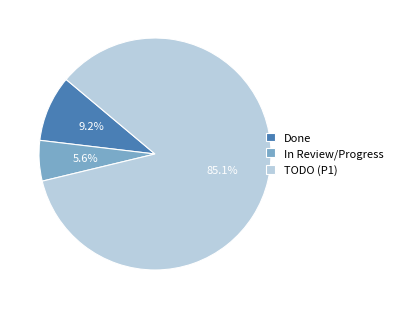

Which slice represents more than half of the pie?

TODO (P1)